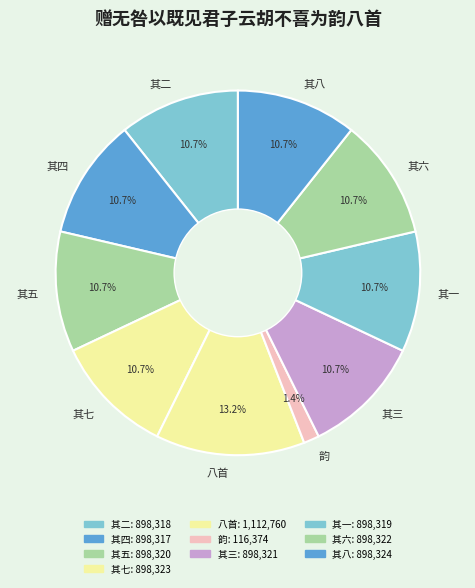

Does any single category account for the majority?

No